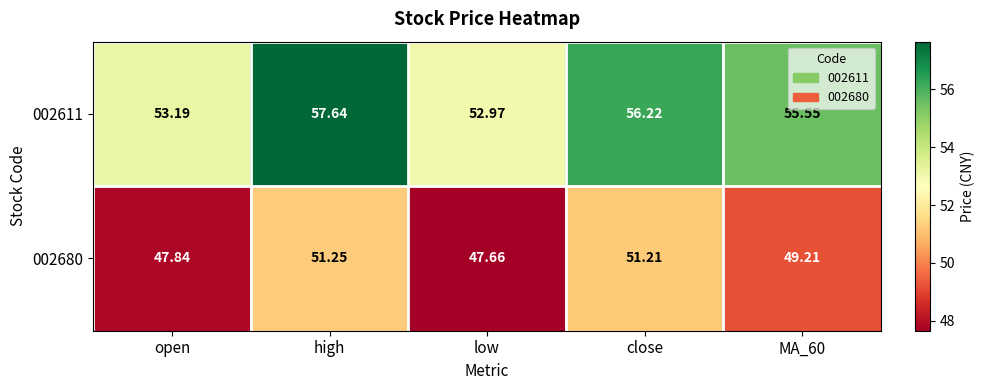

Which series changed the most between high and low?

002611